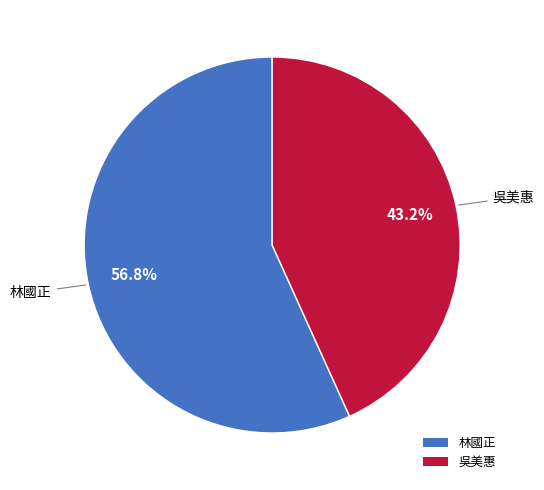

The 林國正 slice represents 45% of the pie. True or false?

False